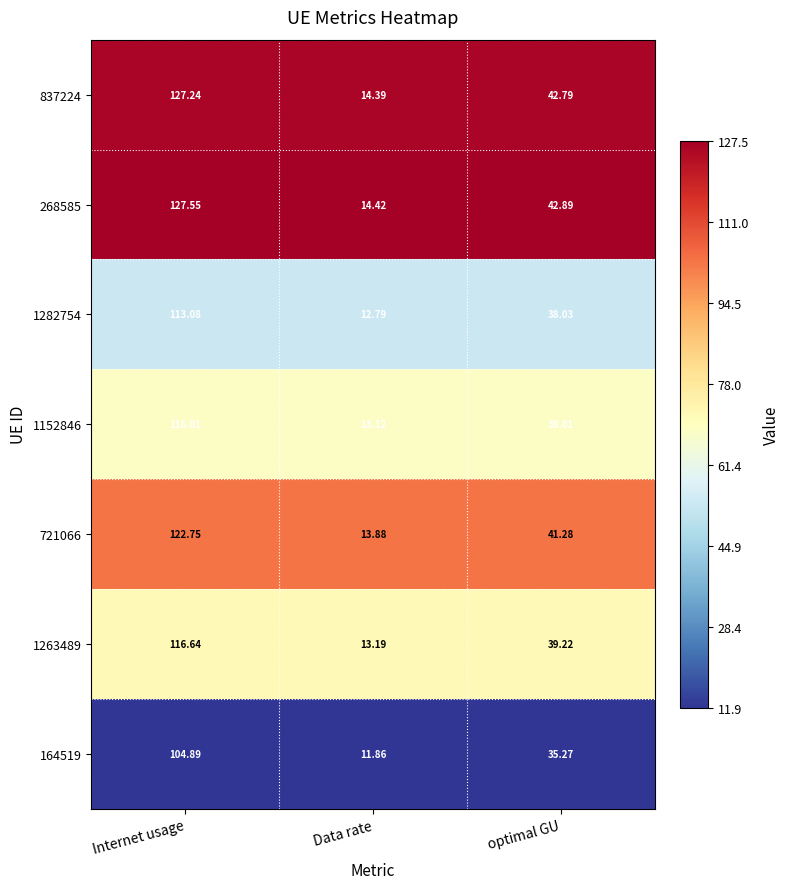

At optimal GU, list the series in order from smallest to largest.

164519, 1282754, 1152846, 1263489, 721066, 837224, 268585